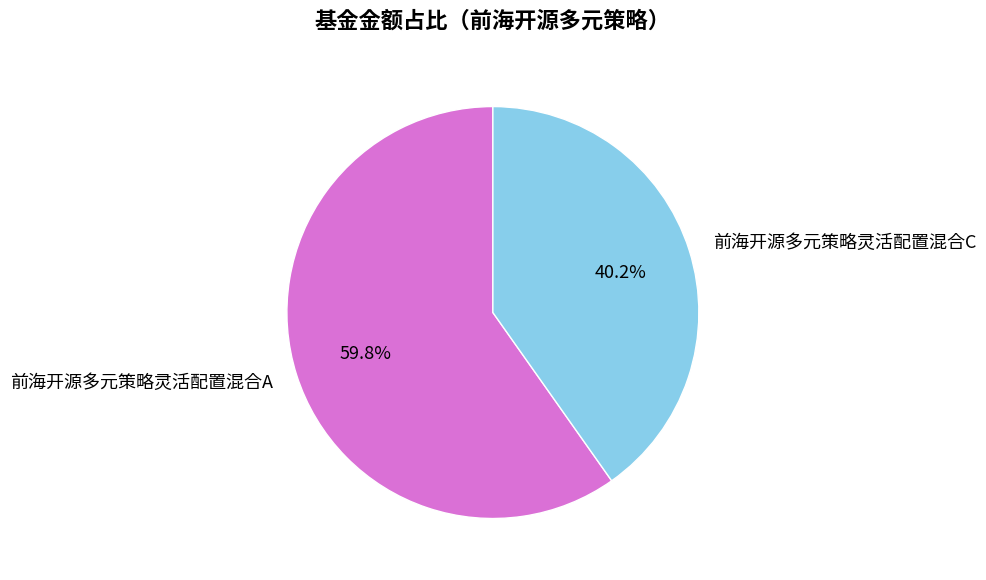

Rank the categories by value from highest to lowest.

前海开源多元策略灵活配置混合A, 前海开源多元策略灵活配置混合C